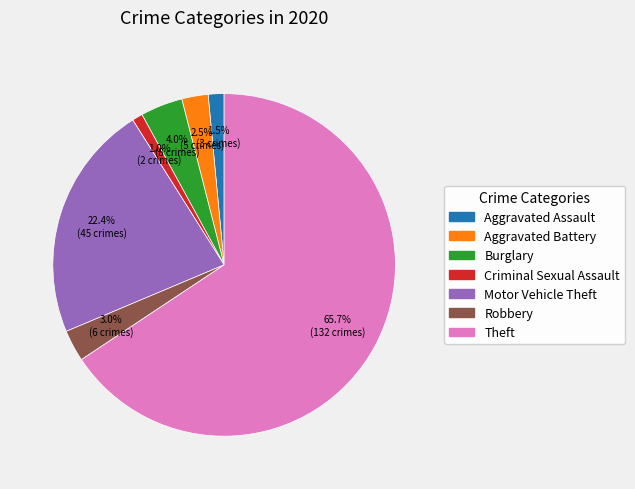

Between Aggravated Assault and Theft, which is larger?

Theft